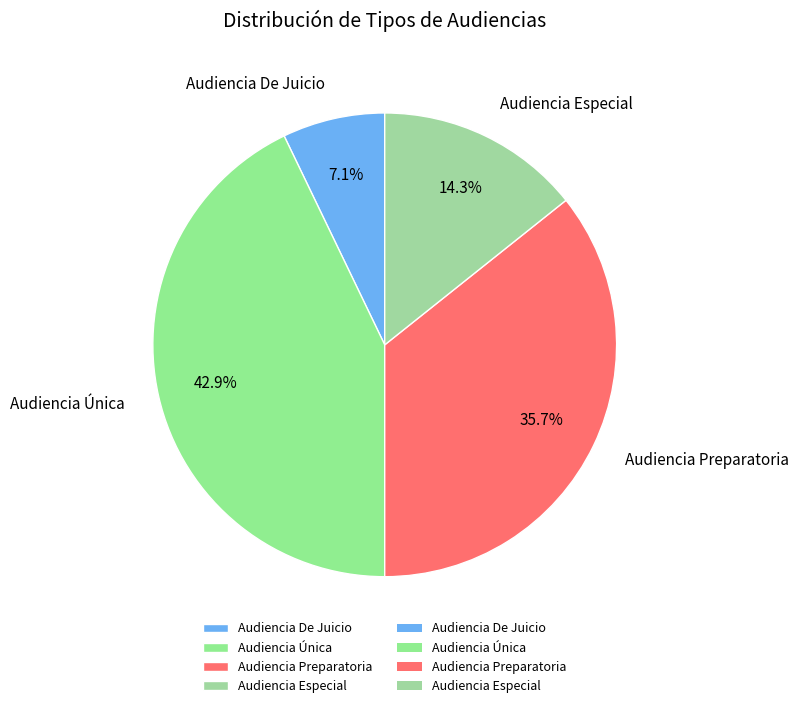

What is the ratio of the value at Audiencia De Juicio to the value at Audiencia Única?

0.2